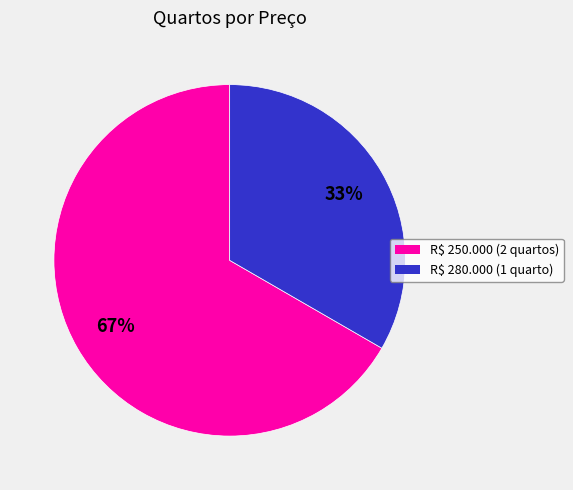

The R$ 250.000 slice represents 77% of the pie. True or false?

False